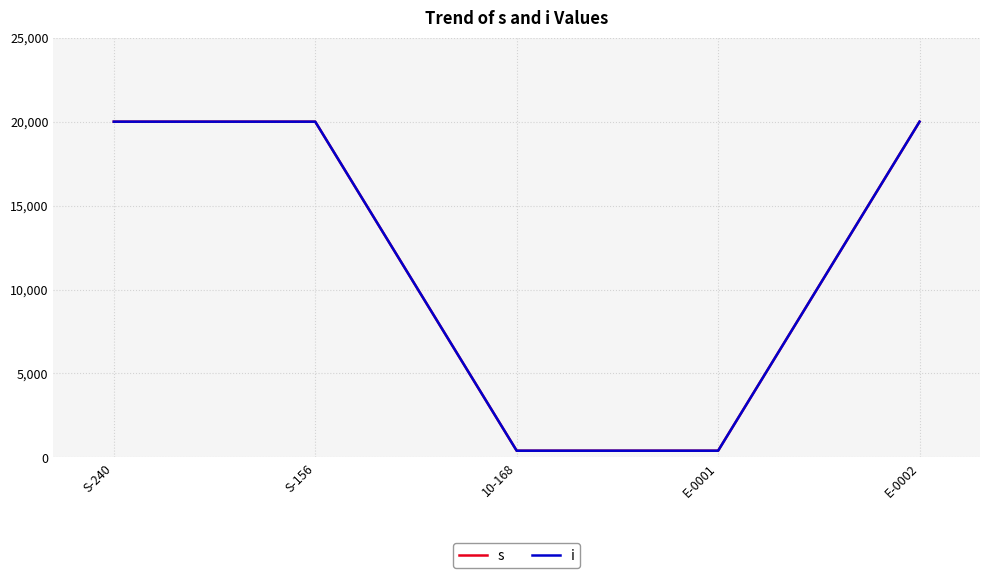

Is this an area chart (filled region under the line)?

No